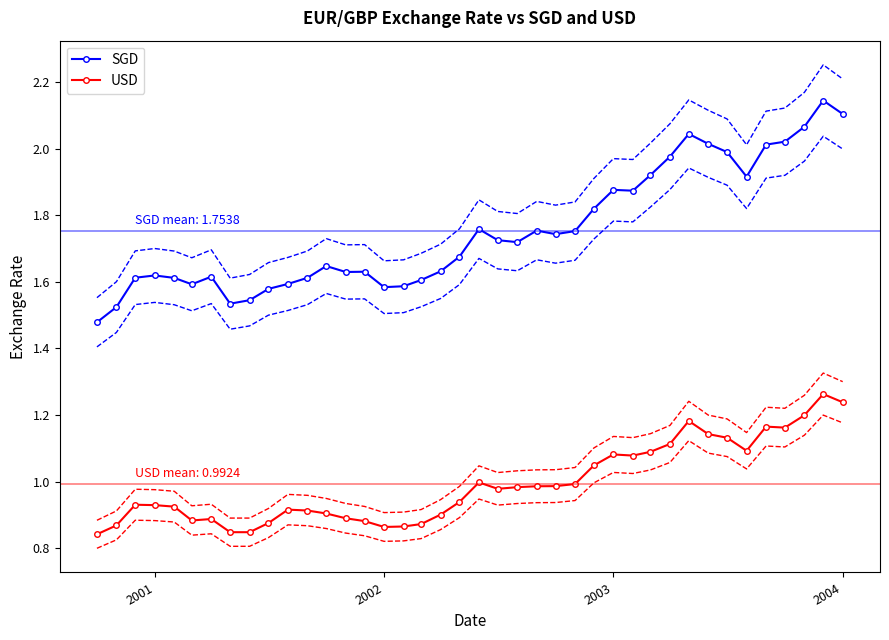

Reading right to left, transcribe all the data shown in this chart.

SGD: 2.1	2.1	2.1	2.0	2.0	1.9	2.0	2.0	2.0	2.0	1.9	1.9	1.9	1.8	1.8	1.7	1.8	1.7	1.7	1.8	1.7	1.6	1.6	1.6	1.6	1.6	1.6	1.6	1.6	1.6	1.6	1.5	1.5	1.6	1.6	1.6	1.6	1.6	1.5	1.5
USD: 1.2	1.3	1.2	1.2	1.2	1.1	1.1	1.1	1.2	1.1	1.1	1.1	1.1	1.0	1.0	1.0	1.0	1.0	1.0	1.0	0.9	0.9	0.9	0.9	0.9	0.9	0.9	0.9	0.9	0.9	0.9	0.8	0.8	0.9	0.9	0.9	0.9	0.9	0.9	0.8